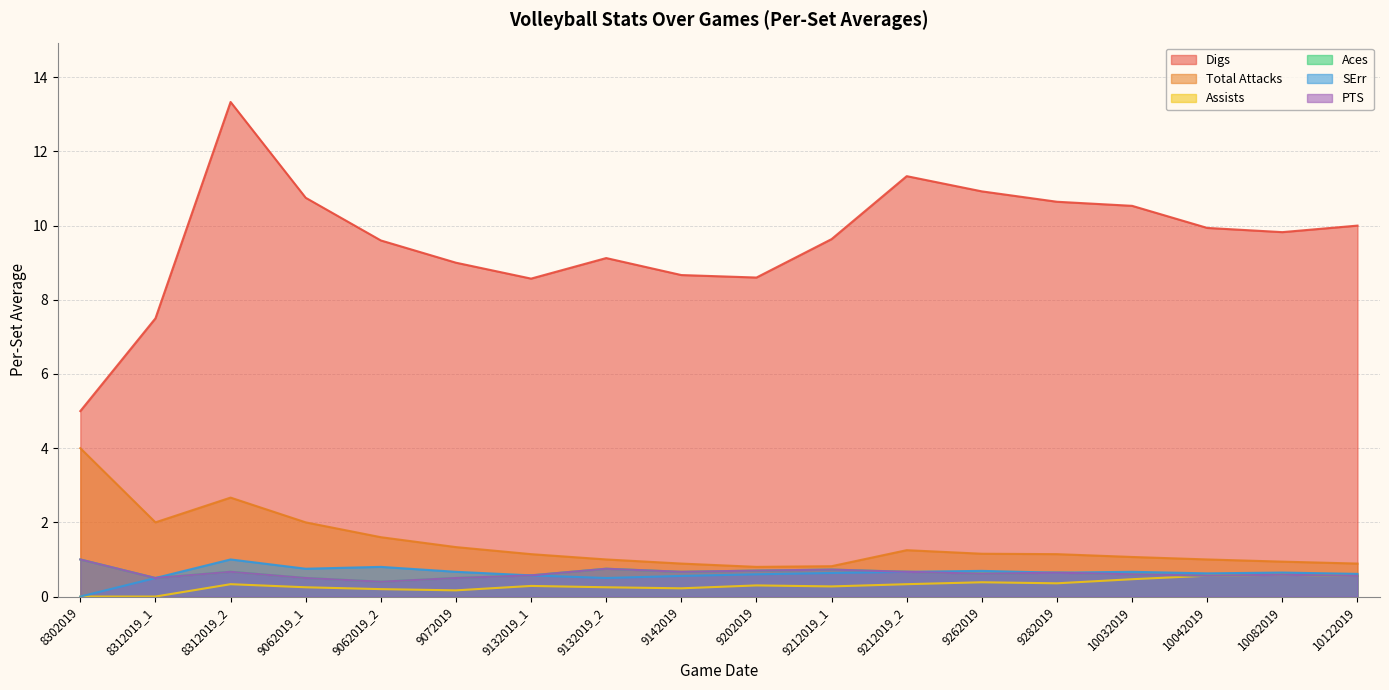

Rank the series by their maximum value, from highest to lowest.

Digs, Total Attacks, Aces, SErr, PTS, Assists